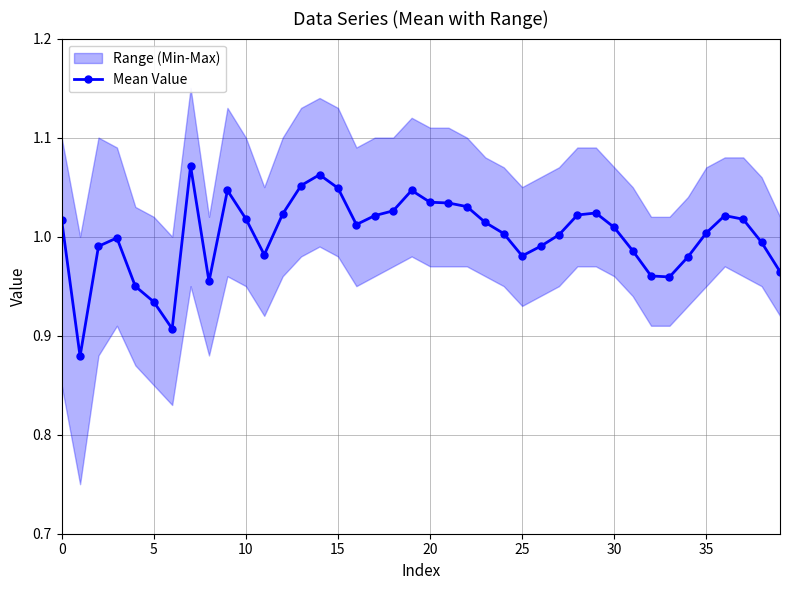

How many values are below 1?

16